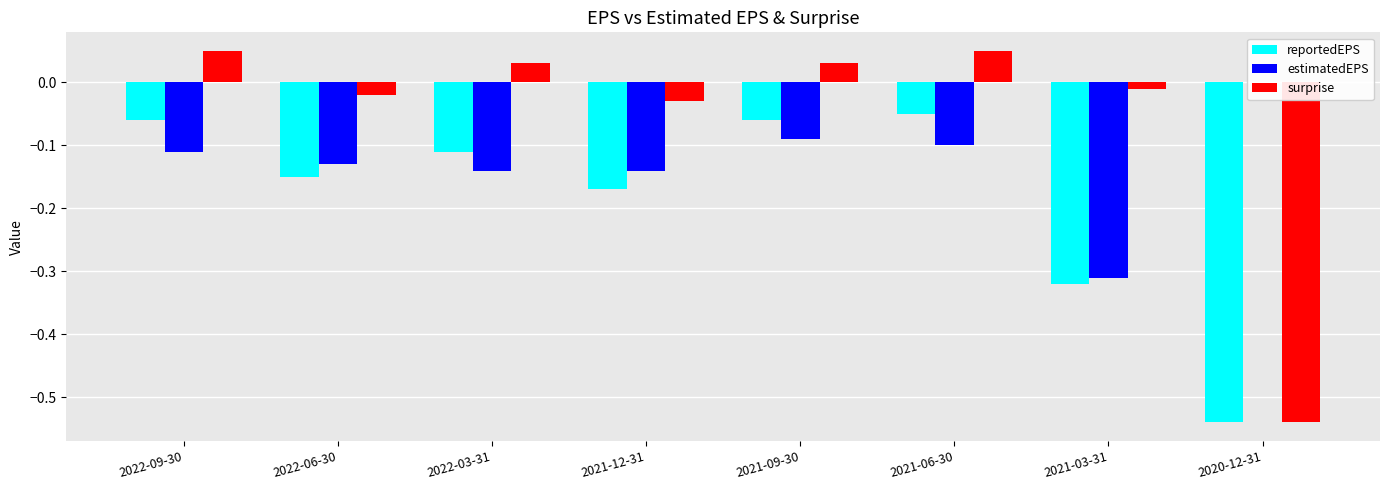

What is the average value of the reportedEPS series?

-0.2